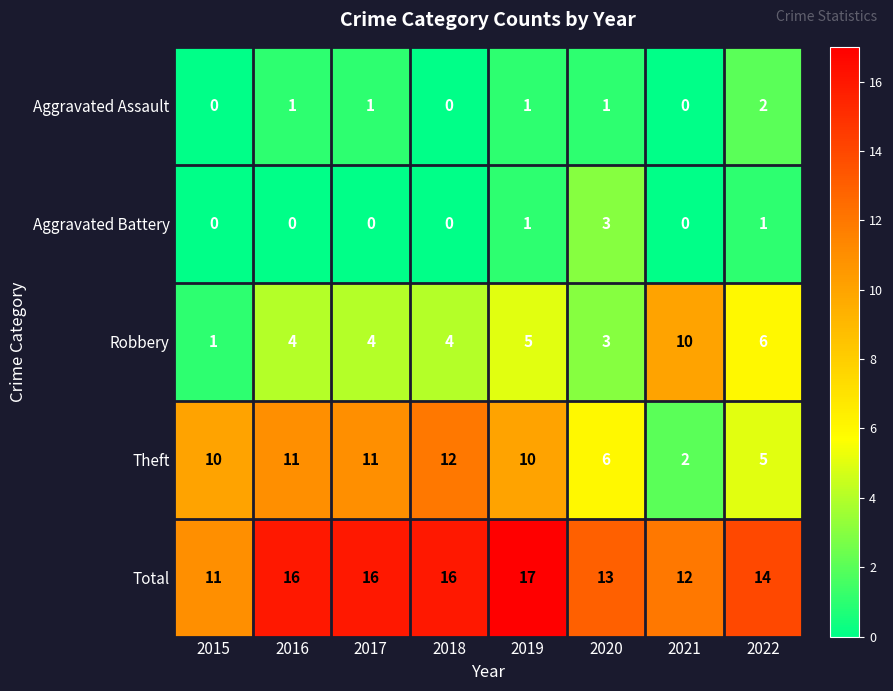

What is the highest value of the Theft series?

12